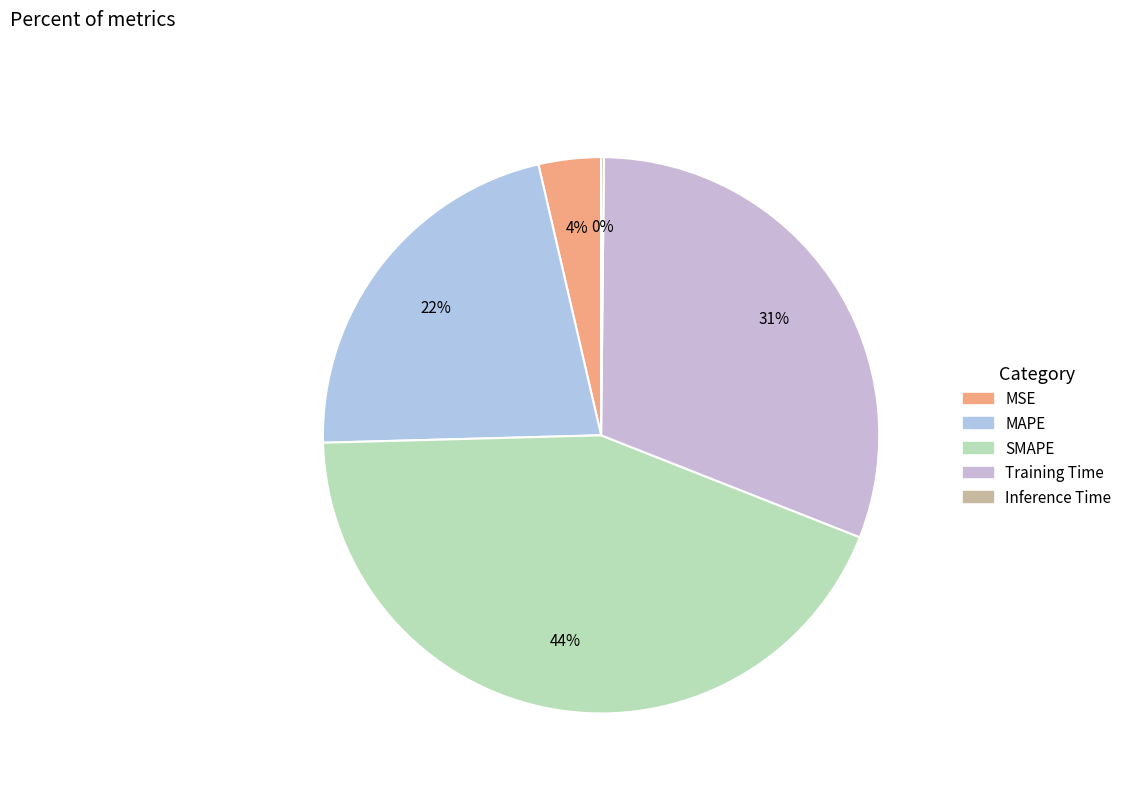

True or false: Training Time accounts for 41% of the total.

False